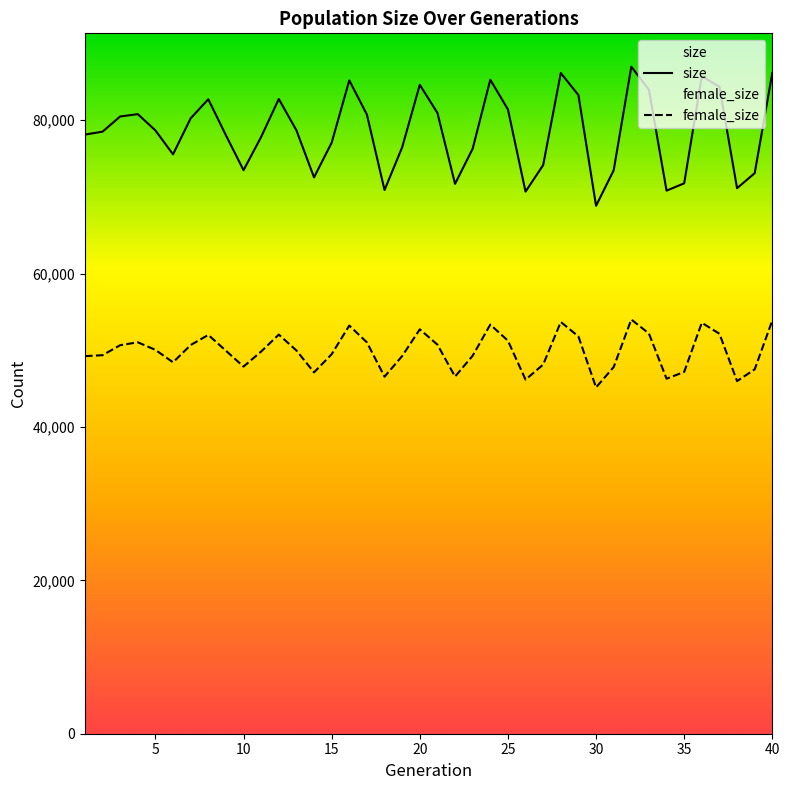

What is the total value across all series at 40?

140048